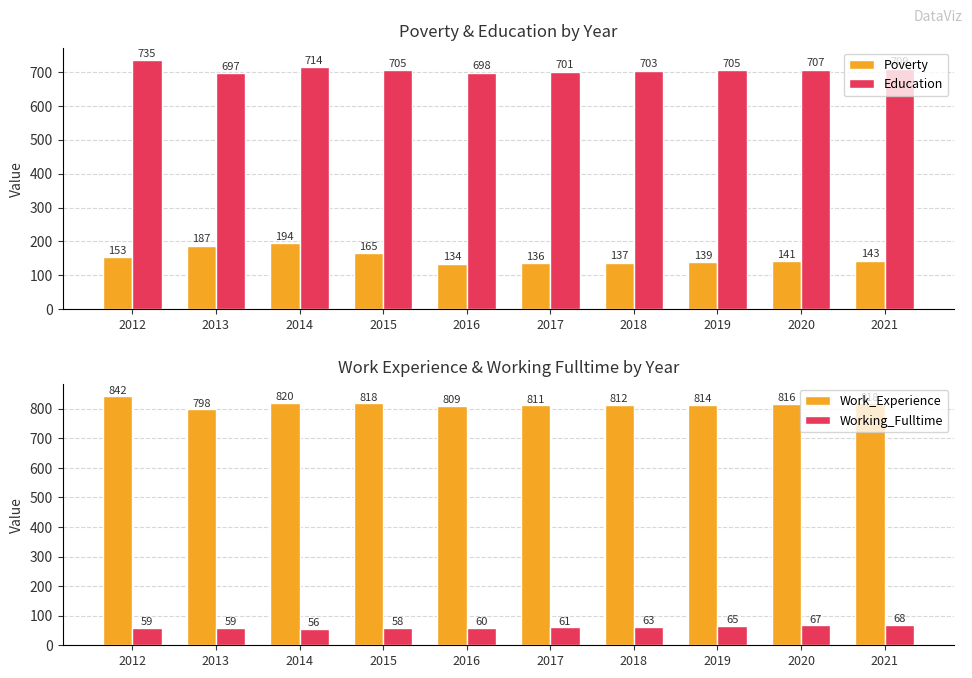

What is the lowest value of the Education series?

697